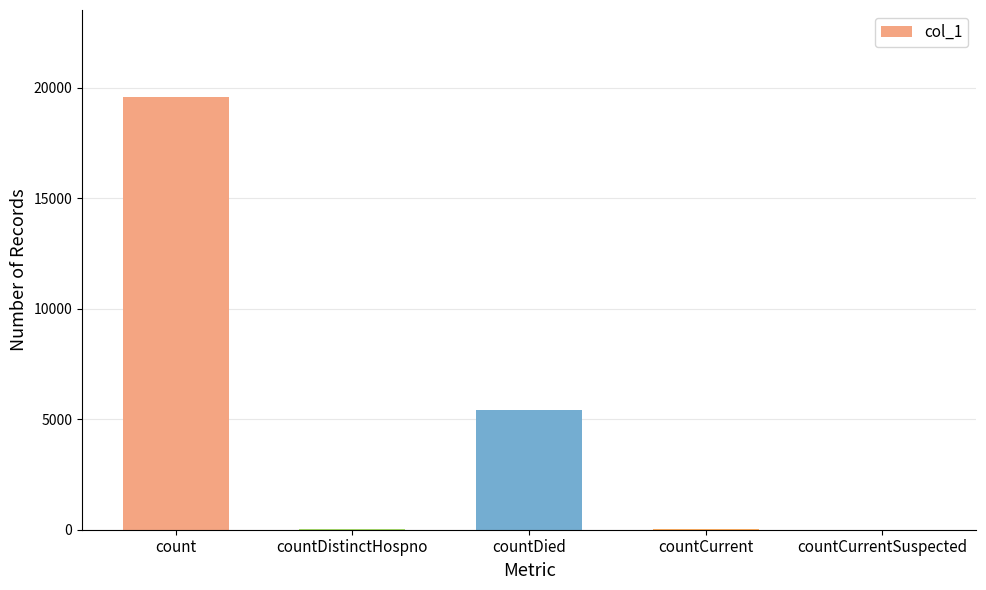

Where is the data nearest to the value 9803?

countDied